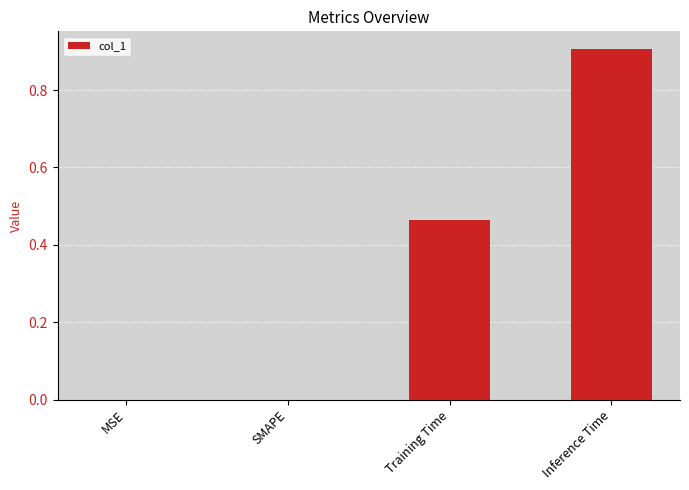

What is the change in value from SMAPE to Training Time?

+0.5